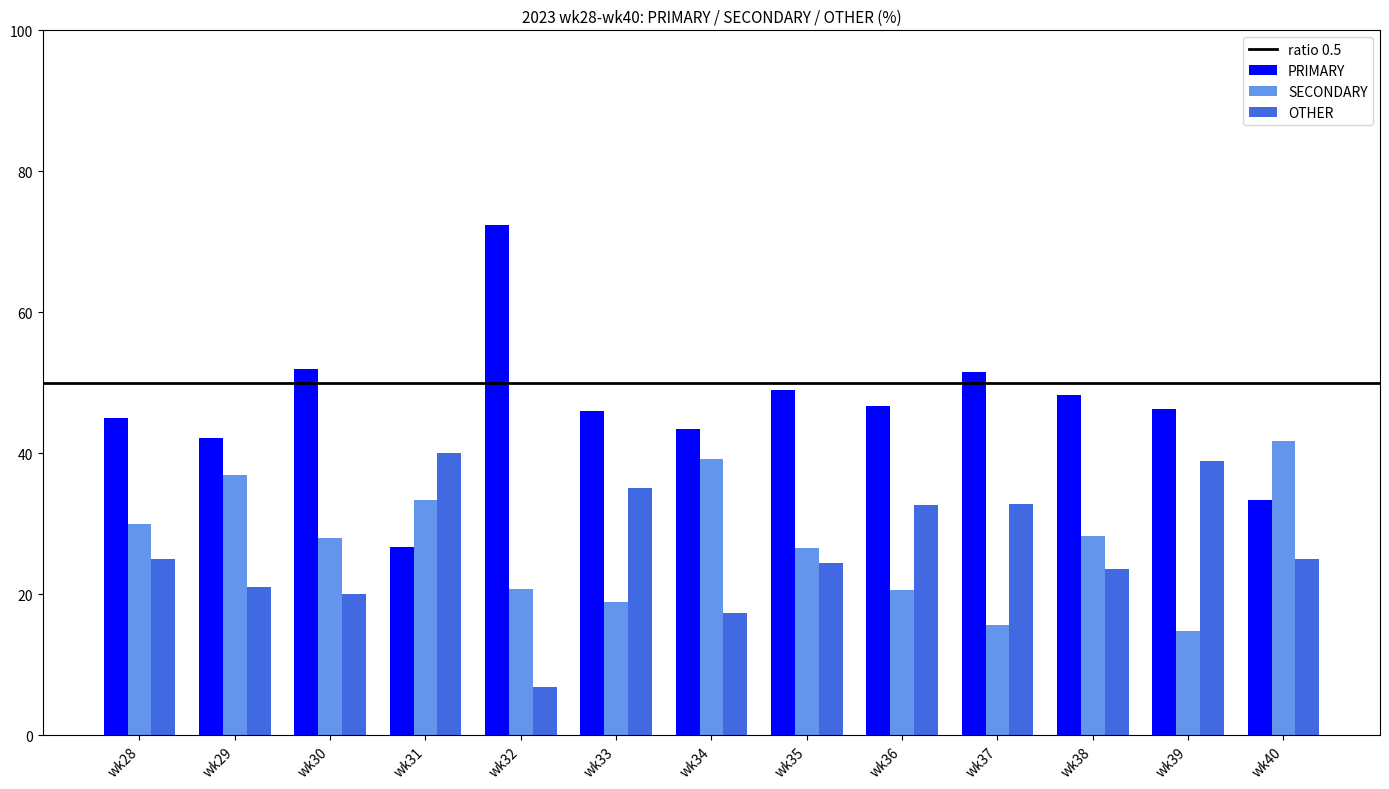

What is the approximate value of SECONDARY at wk30?

28.0